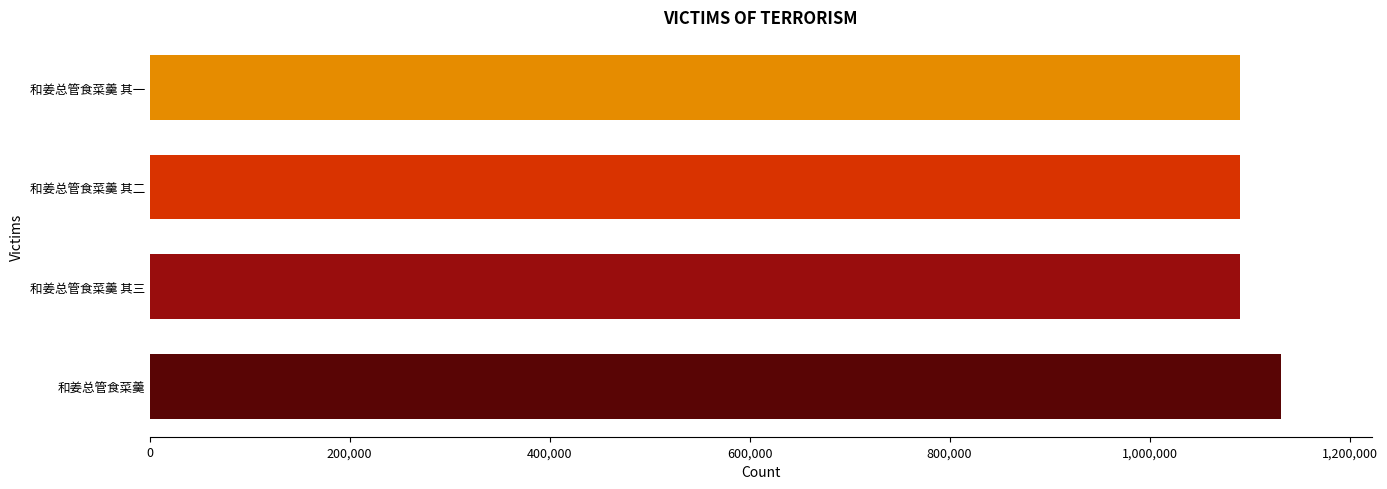

What is the minimum value shown in the chart?

1090450